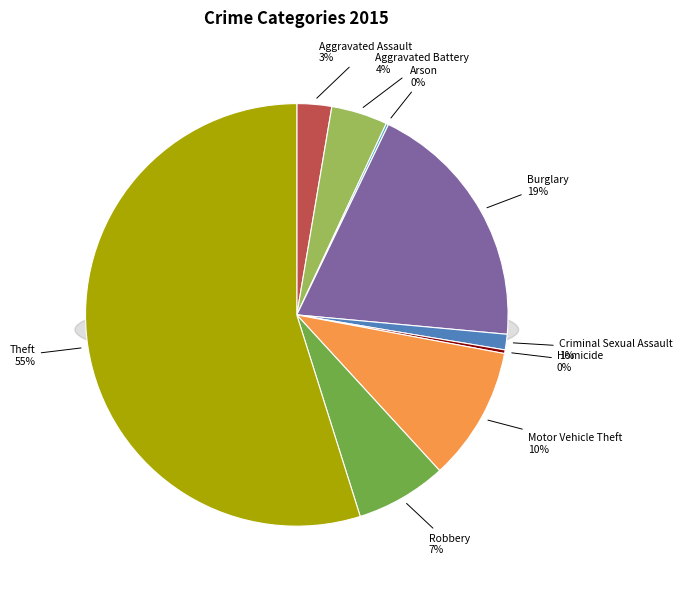

Which category has the biggest portion of the pie?

Theft